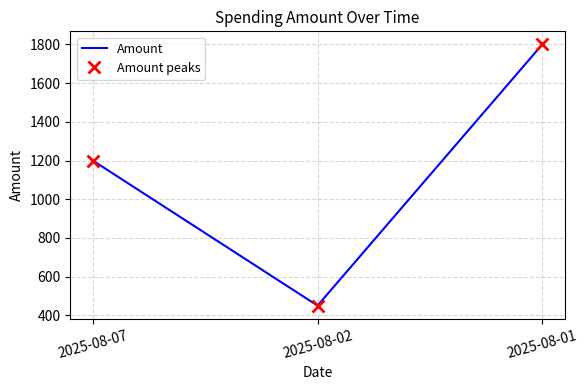

What is the difference between the Amount values at 2025-08-01 and 2025-08-02?

1350